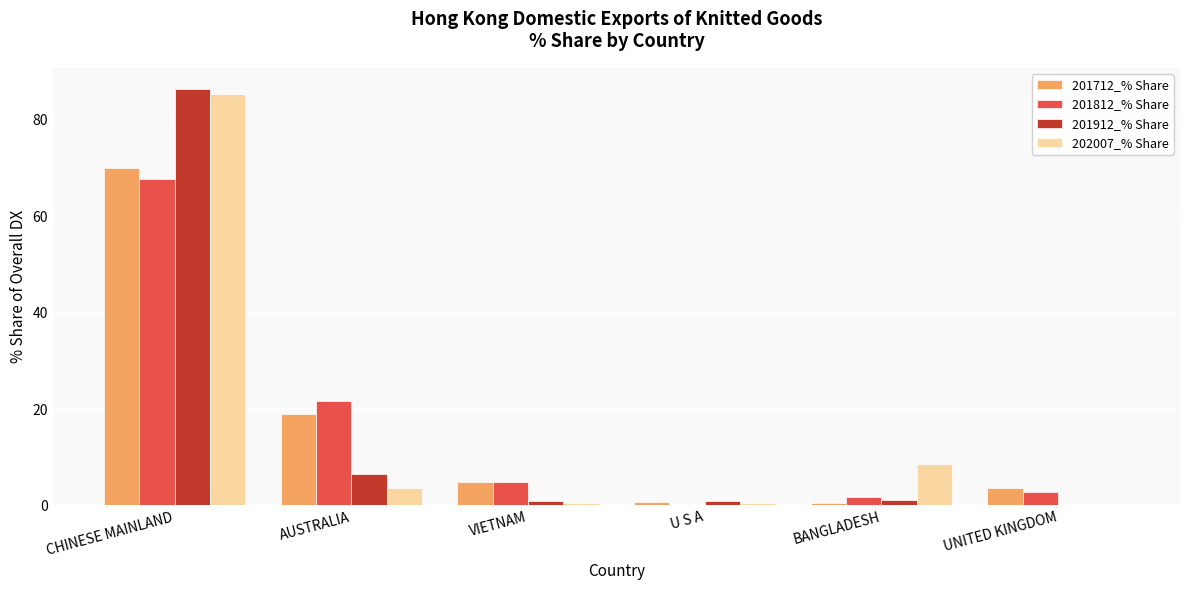

What is the total value across all series at AUSTRALIA?

50.8